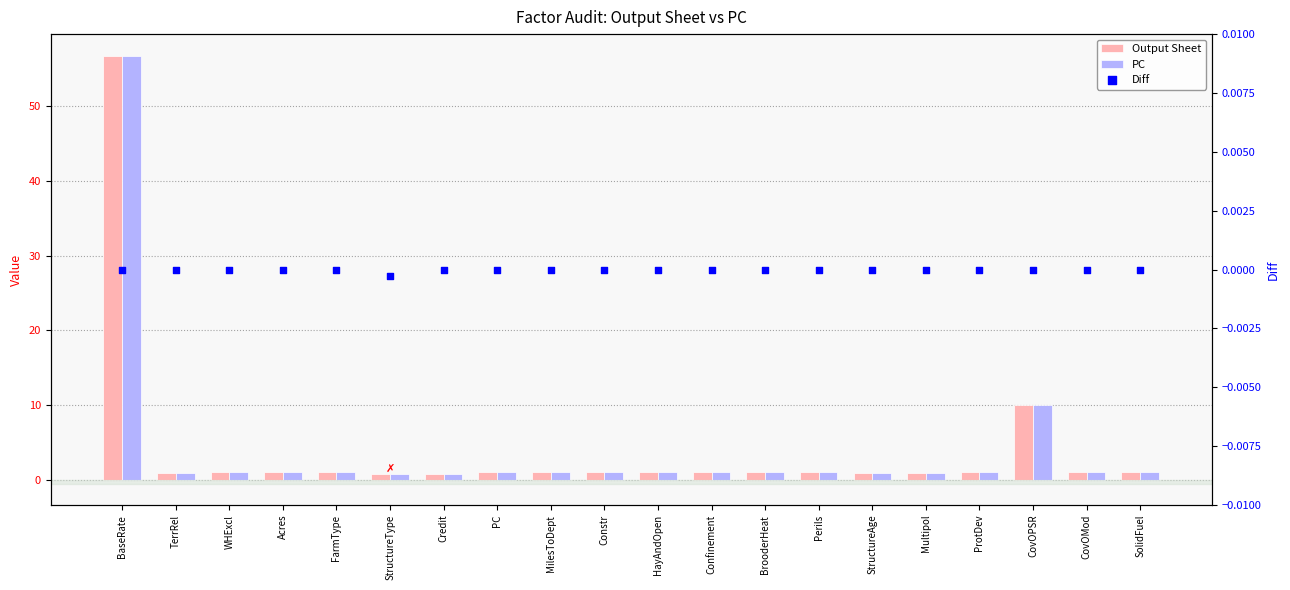

At which category is the sum across all series the highest?

BaseRate